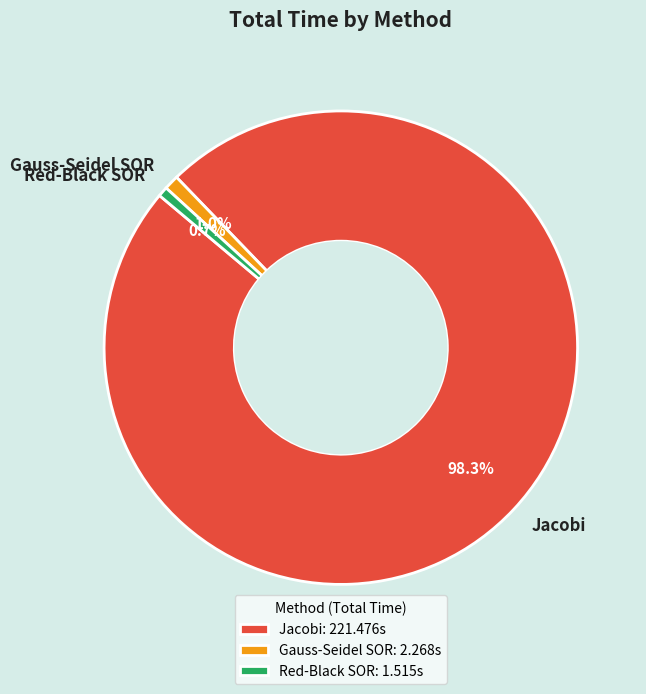

What is the ratio of the value at Gauss-Seidel SOR to the value at Red-Black SOR?

1.5